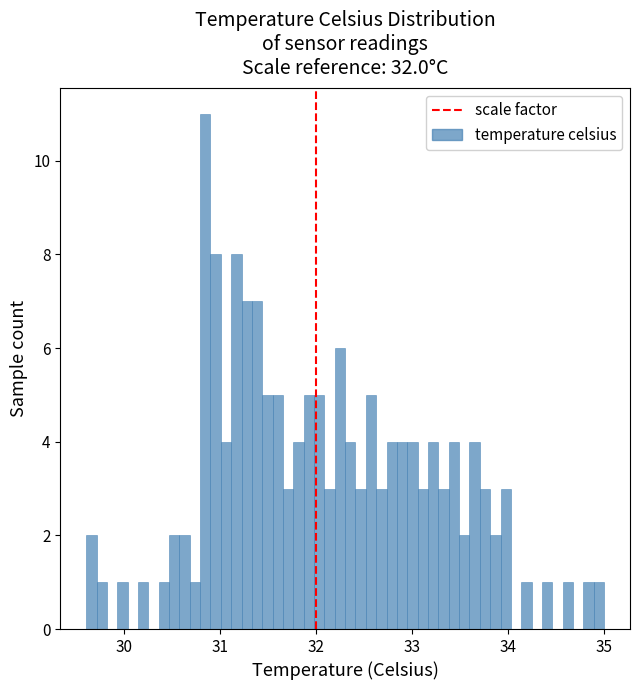

Around what value on the x-axis is the tallest bar? Give the approximate position of its centre, as read against the axis.

30.8